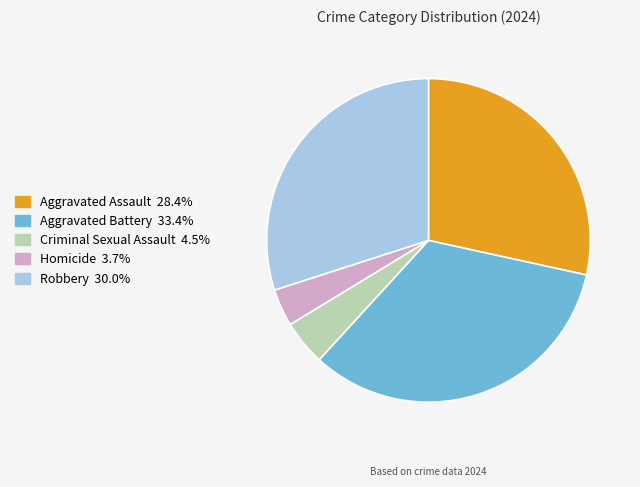

What is the largest slice in the pie chart?

Aggravated Battery